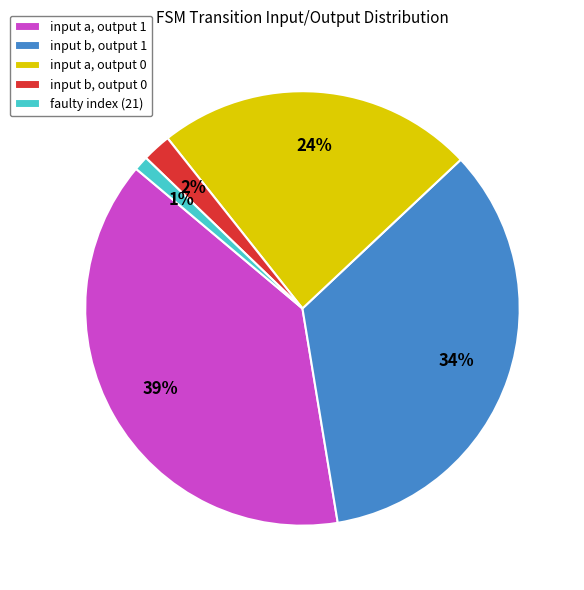

How many slices are in this pie chart?

5